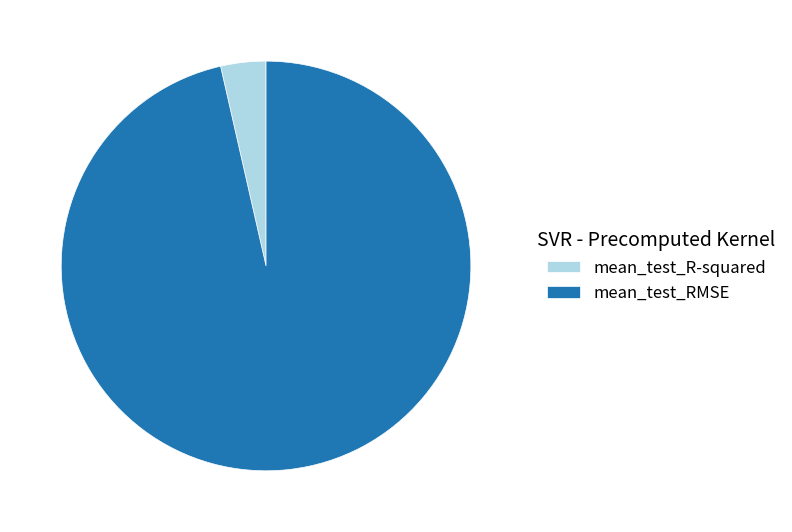

Do mean_test_RMSE and mean_test_R-squared together represent more than half of the pie?

Yes